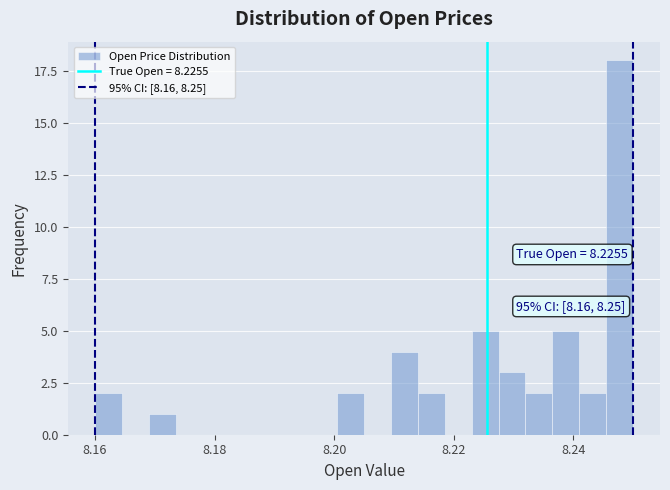

Around what value on the x-axis is the tallest bar? Give the approximate position of its centre, as read against the axis.

8.248